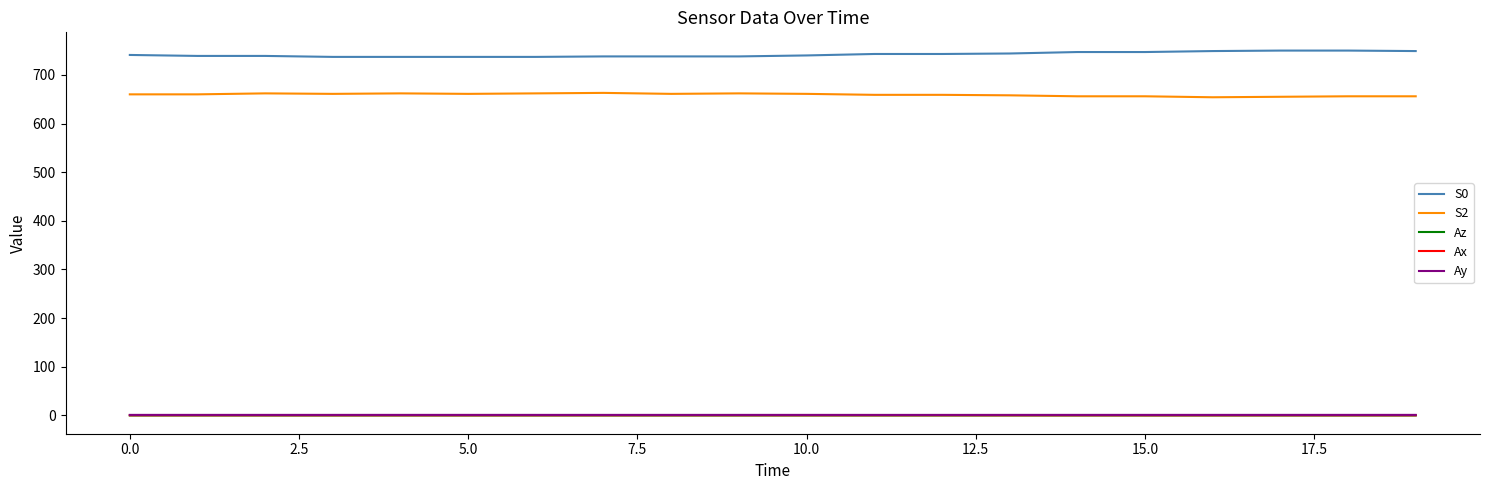

What is the greatest value displayed?

750.0